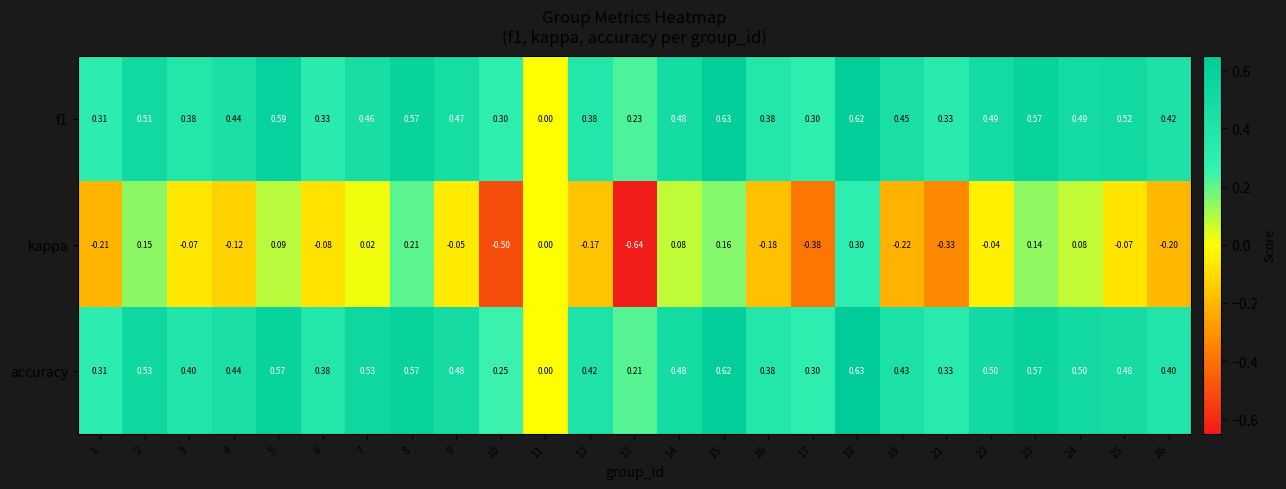

Which series has the largest total across all categories?

accuracy